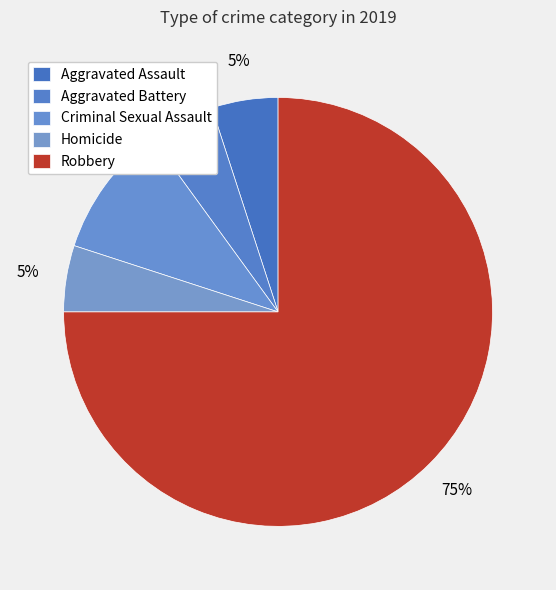

How many slices are in this pie chart?

5